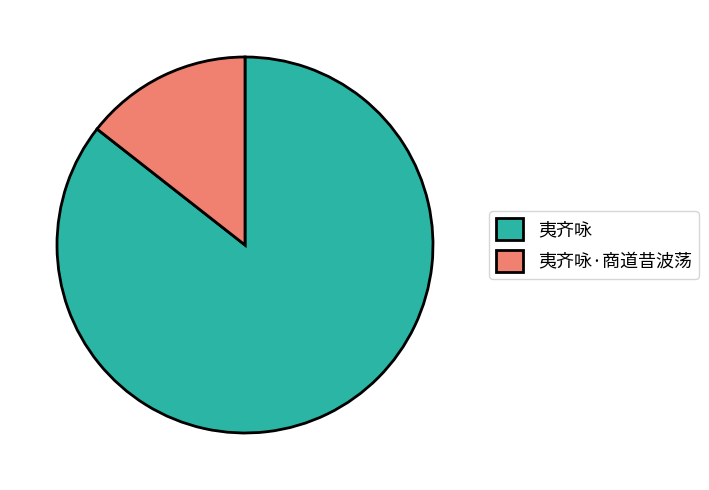

Between 夷齐咏·商道昔波荡 and 夷齐咏, which is larger?

夷齐咏